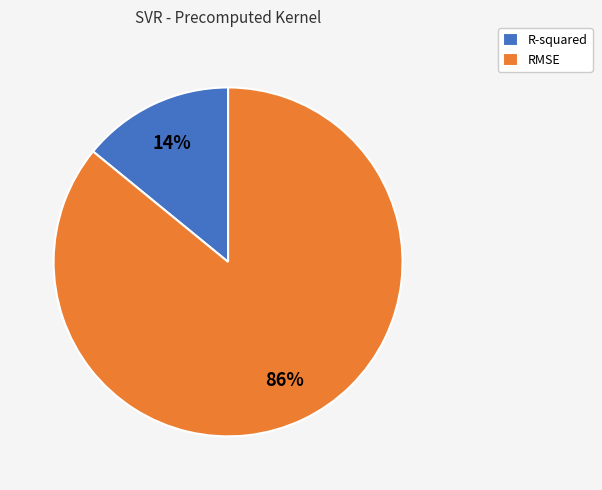

Which has a higher value, RMSE or R-squared?

RMSE